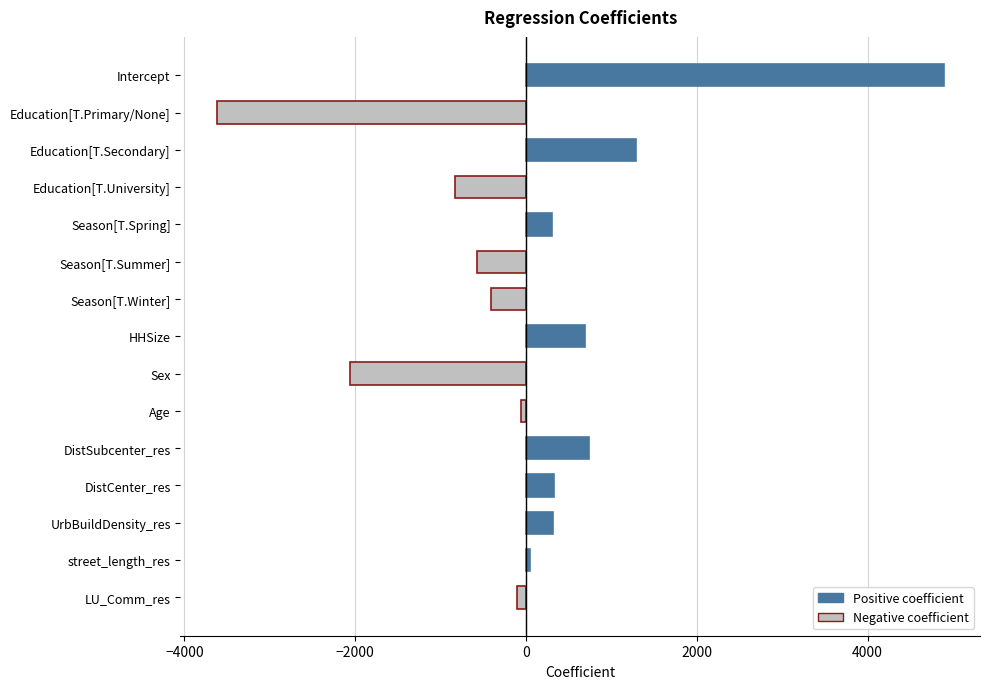

Count the number of data series in this chart.

1